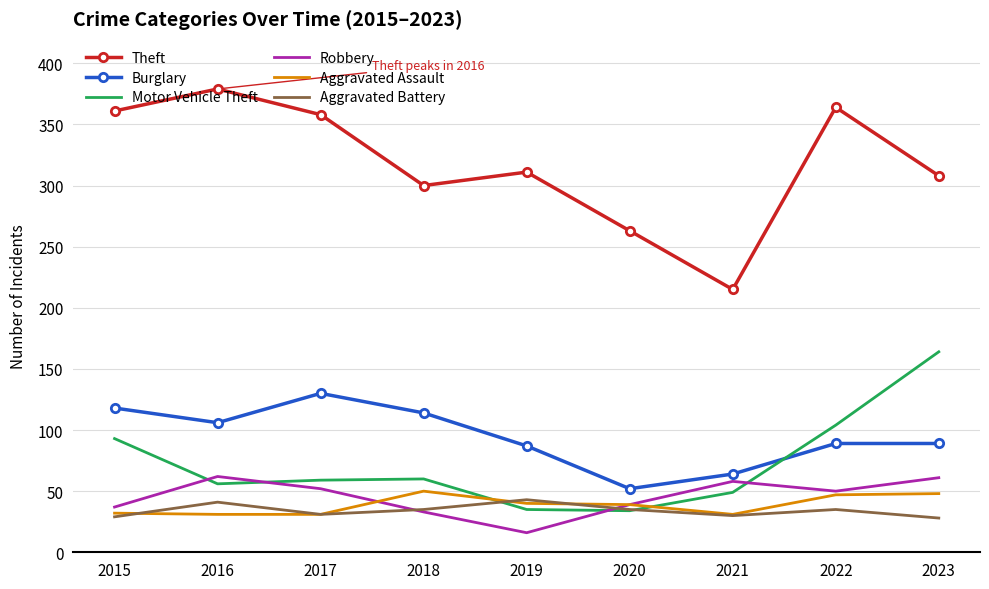

How many distinct data groups are displayed?

6